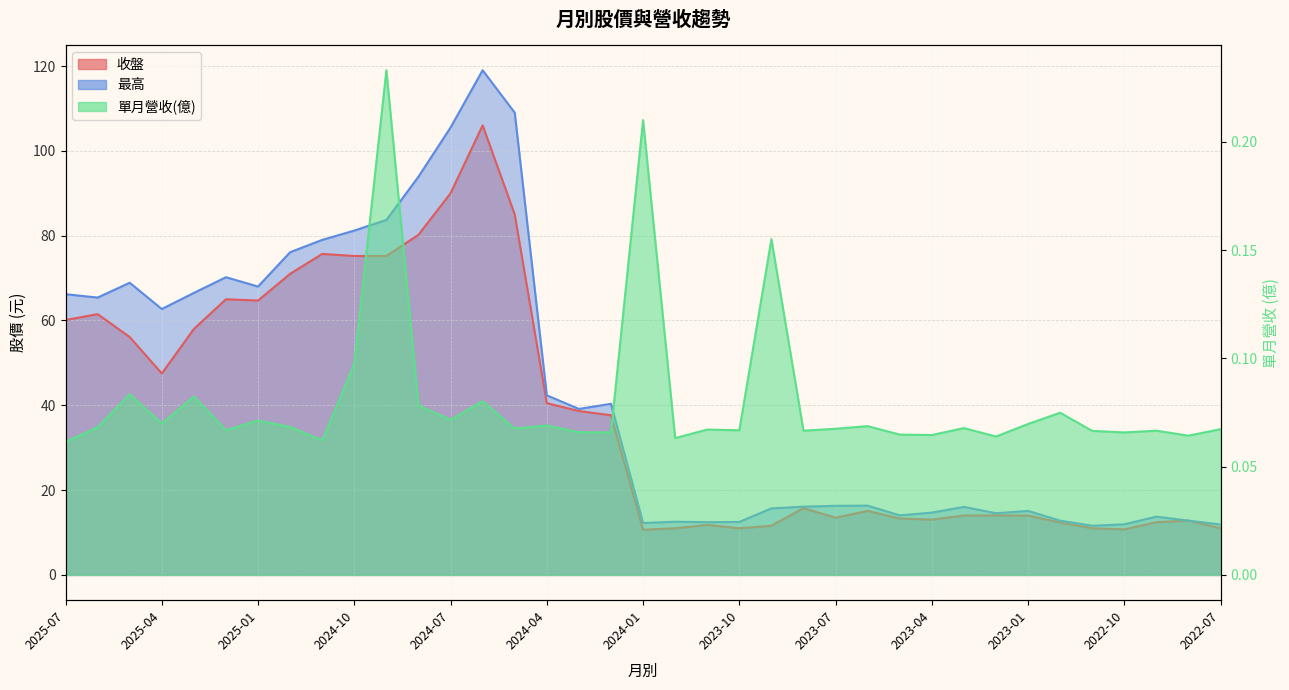

What is the sum of all 最高 values?

1600.6